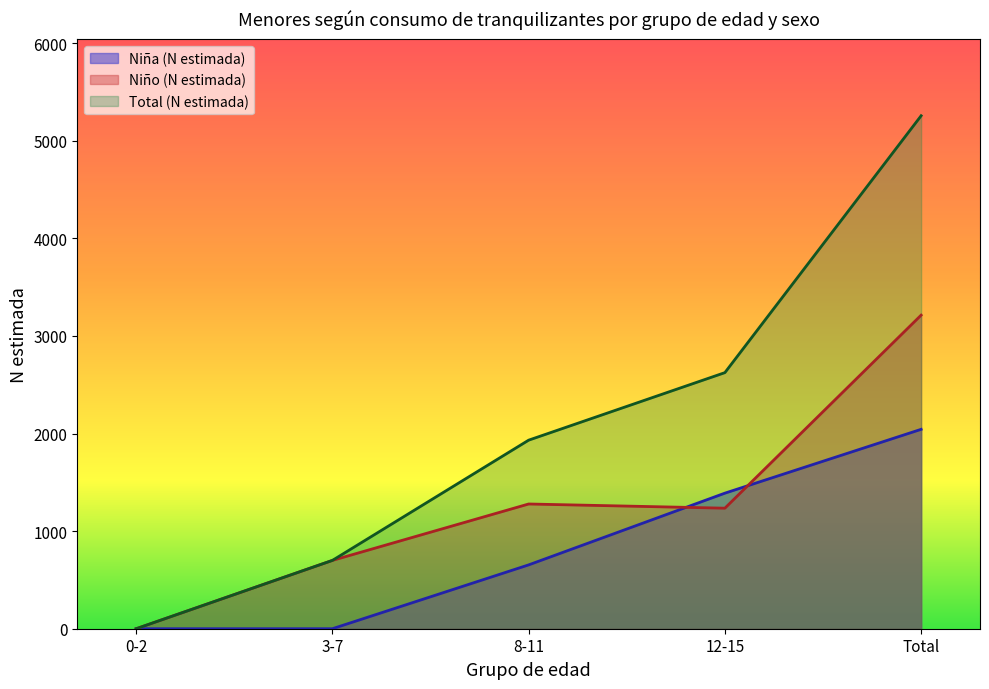

The value of Niño (N estimada) at 8-11 is 1278. True or false?

True